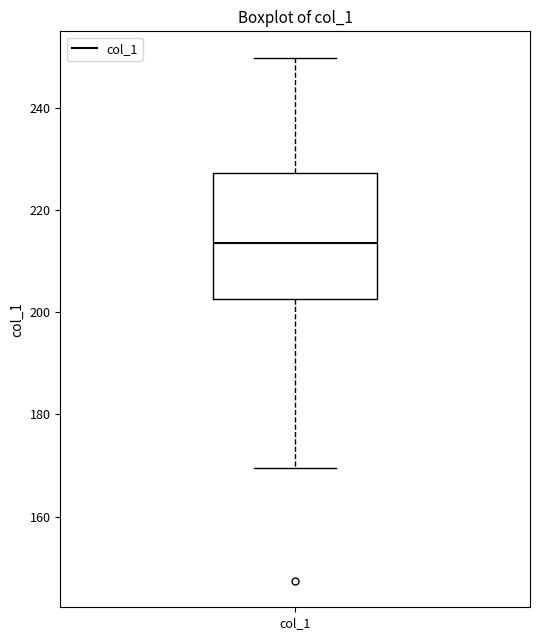

Where is the upper edge of the box for col_1 on the y-axis? The values are not printed on the chart, so give them approximately, as read against the axis.

228